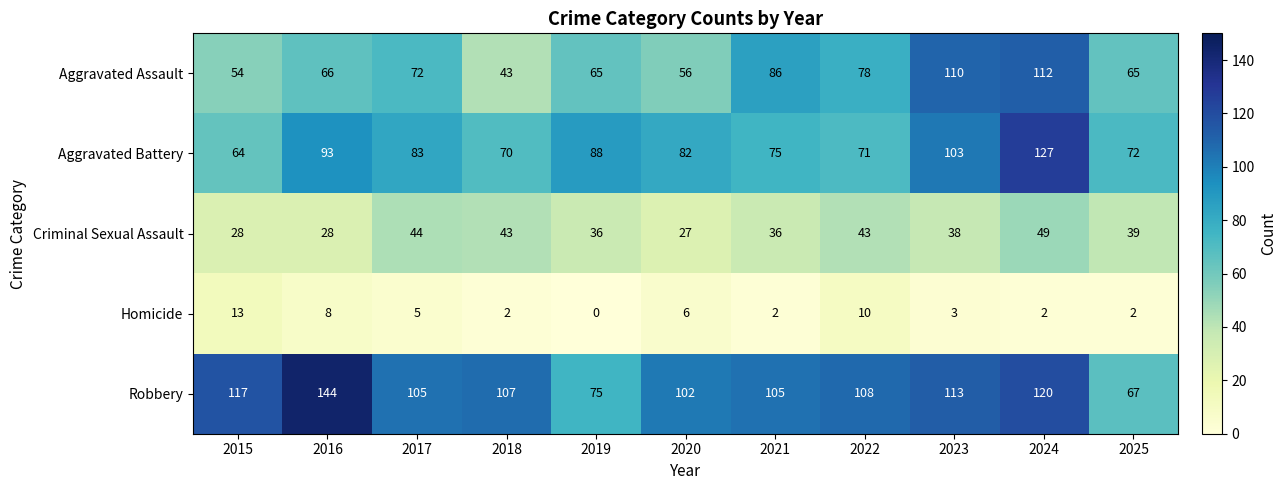

The value of Aggravated Assault at 2020 is 56. True or false?

True